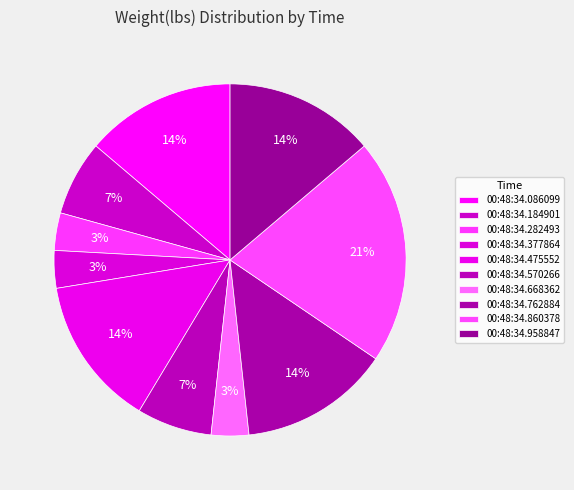

Rank the categories by value from lowest to highest.

00:48:34.282493, 00:48:34.377864, 00:48:34.668362, 00:48:34.184901, 00:48:34.570266, 00:48:34.086099, 00:48:34.475552, 00:48:34.762884, 00:48:34.958847, 00:48:34.860378